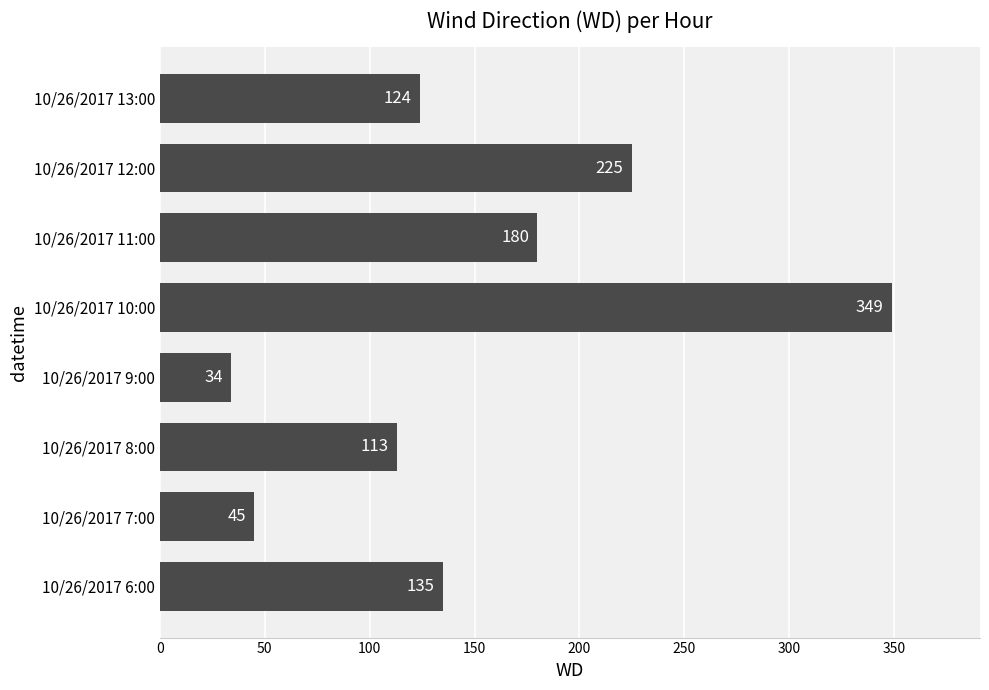

List the labels in order of value, smallest first.

10/26/2017 9:00, 10/26/2017 7:00, 10/26/2017 8:00, 10/26/2017 13:00, 10/26/2017 6:00, 10/26/2017 11:00, 10/26/2017 12:00, 10/26/2017 10:00